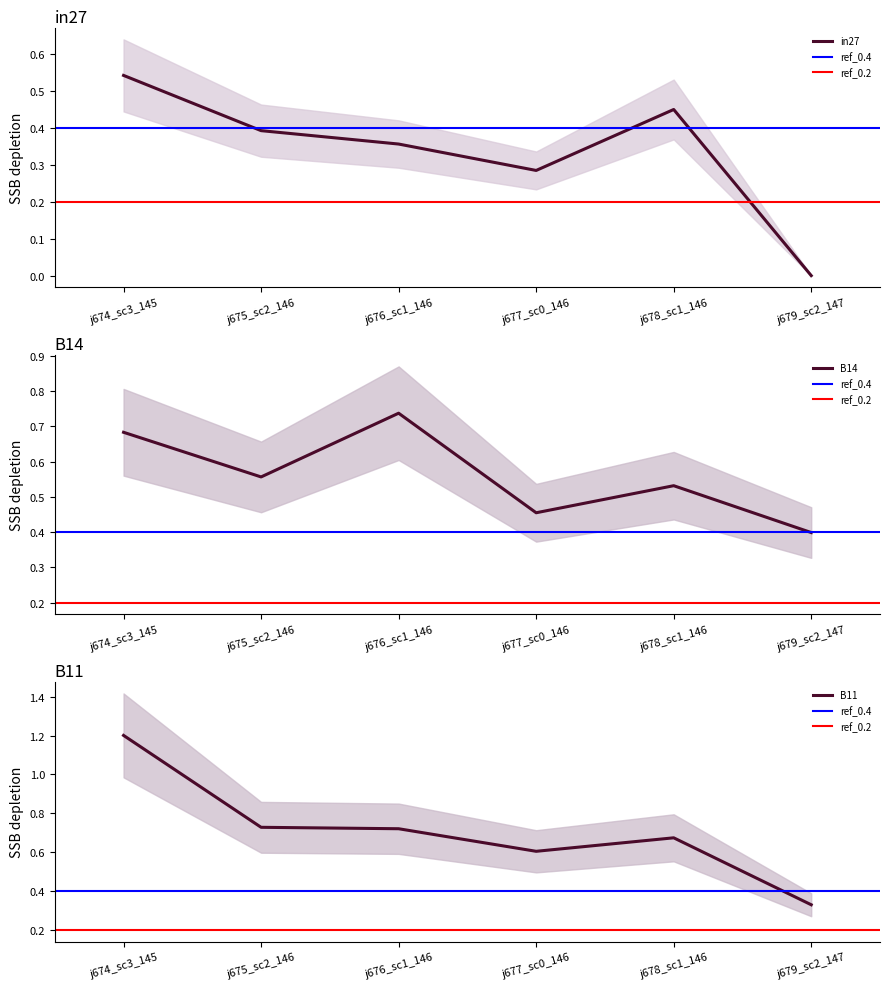

Rank the series at B11 from highest to lowest value.

job674_scenario3_1459, job675_scenario2_1461, job676_scenario1_1463, job678_scenario1_1465, job677_scenario0_1464, job679_scenario2_1471